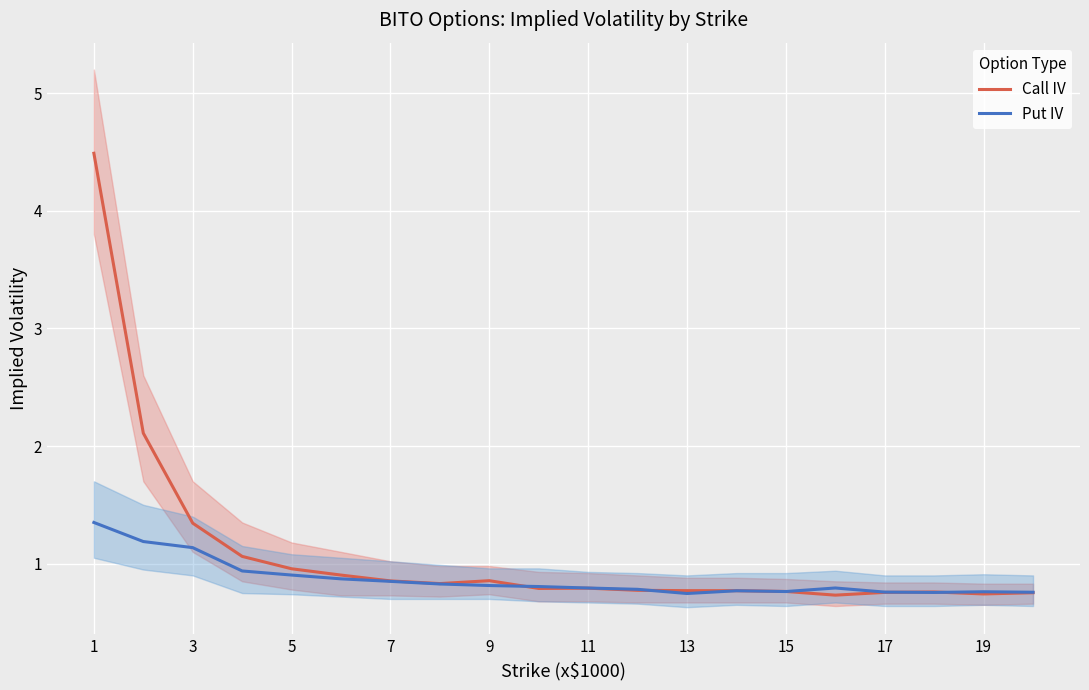

Is it true that Put IV equals 1.2 at 7?

False